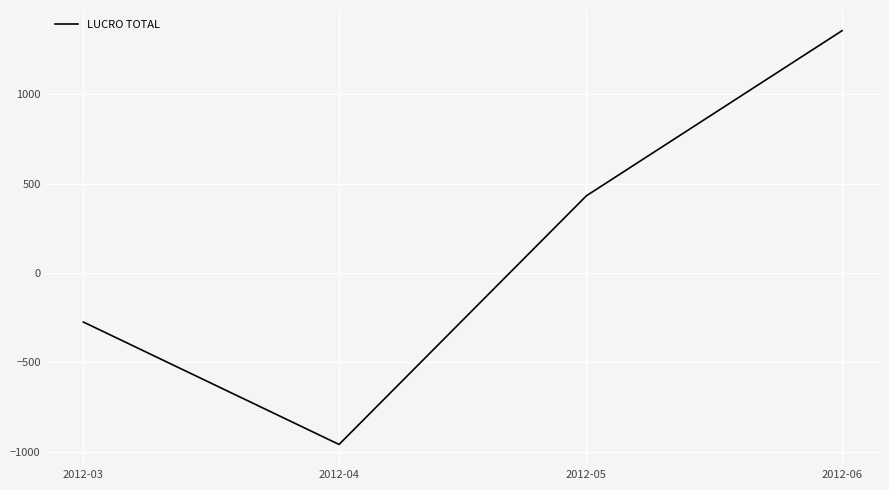

At which label does the data first exceed 431?

2012-05